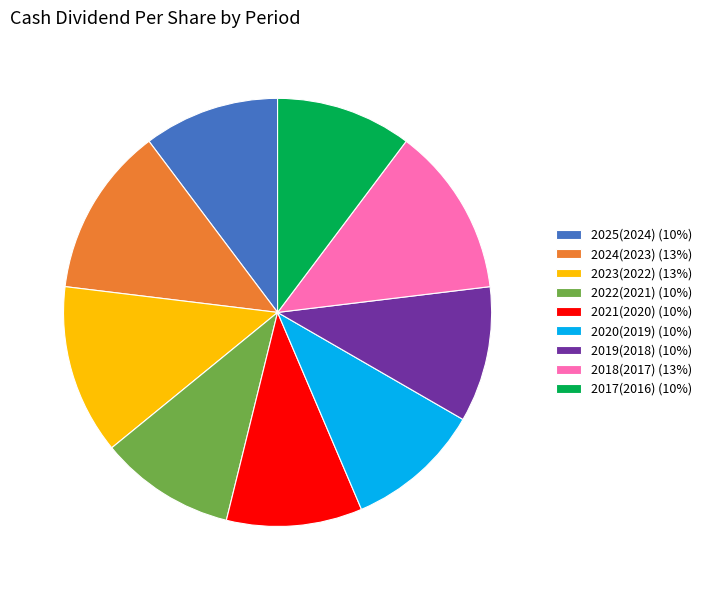

Combined, do 2019(2018) and 2018(2017) account for over 50%?

No